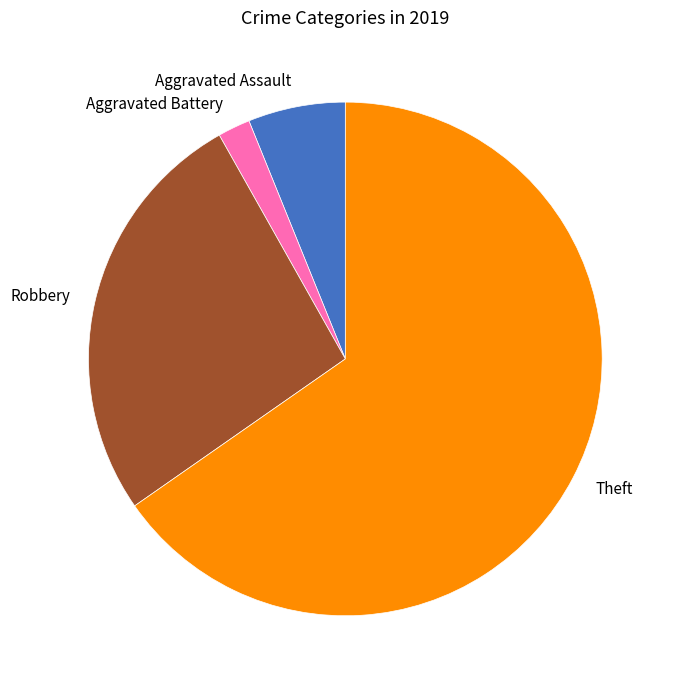

Approximately how many times larger is the value at Aggravated Battery compared to Aggravated Assault?

0.3